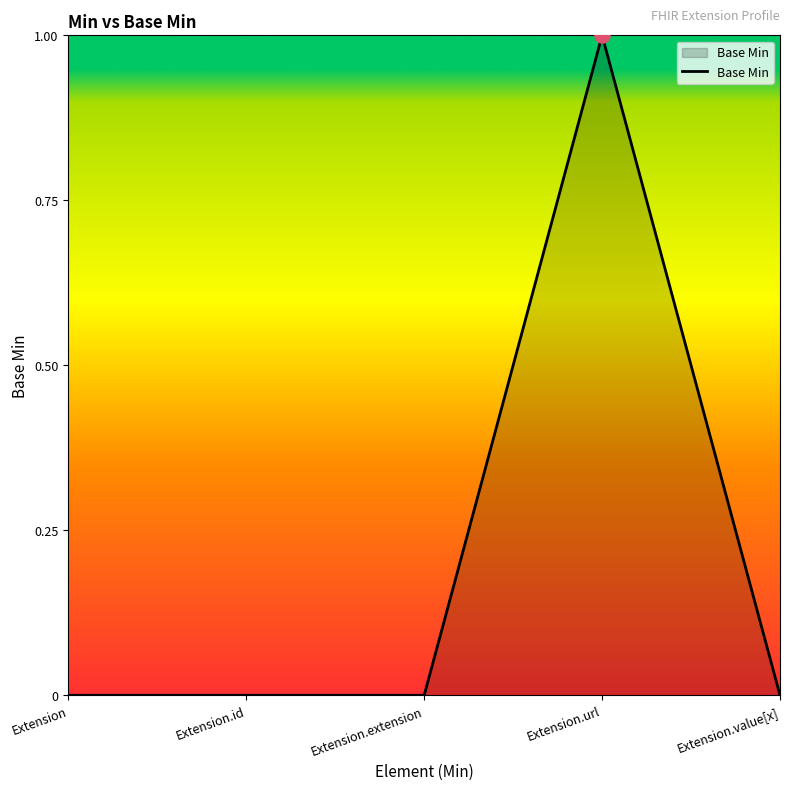

Which has a higher value, Extension.id or Extension.url?

Extension.url